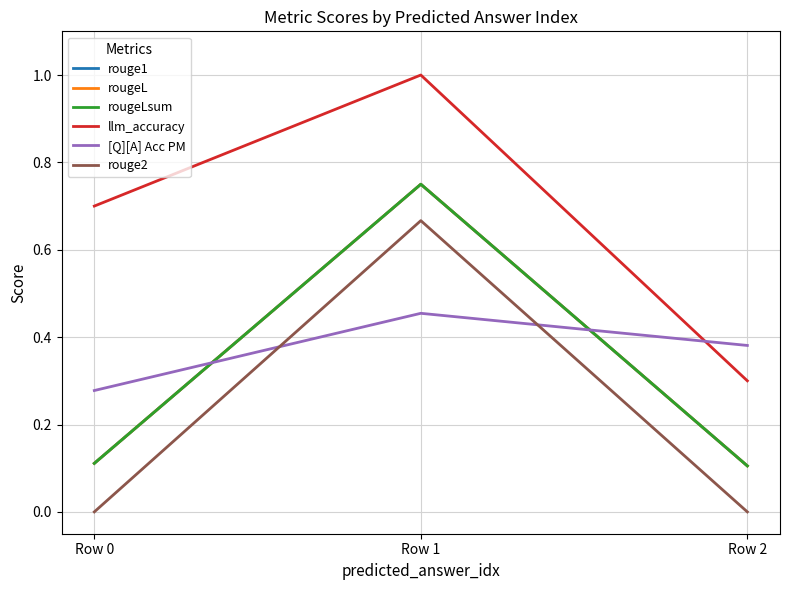

Between Row 0 and Row 1, which is larger?

Row 1